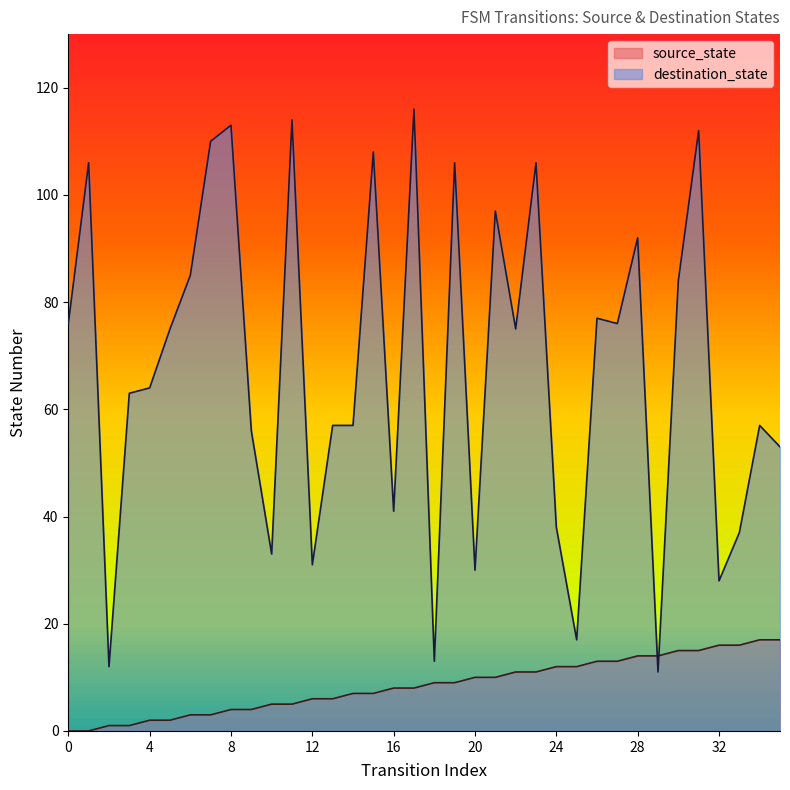

Does the chart display data point markers on the line(s)?

No